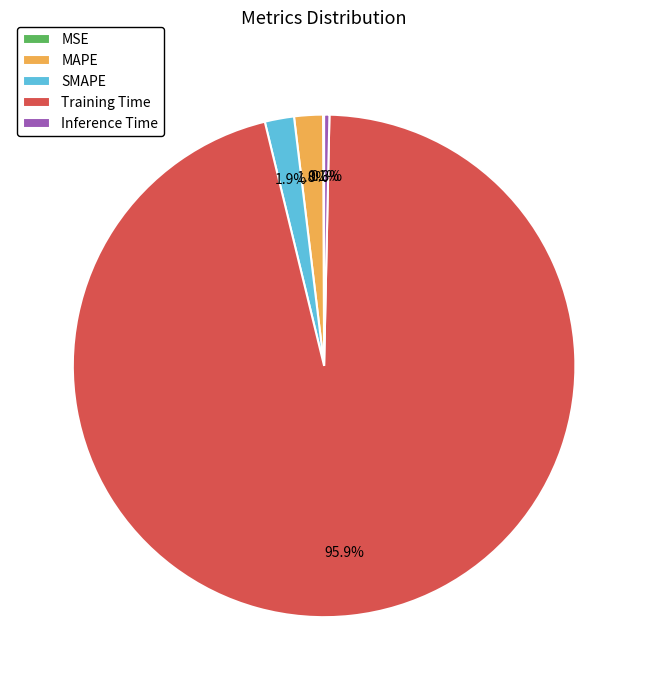

Which slice is the largest?

Training Time